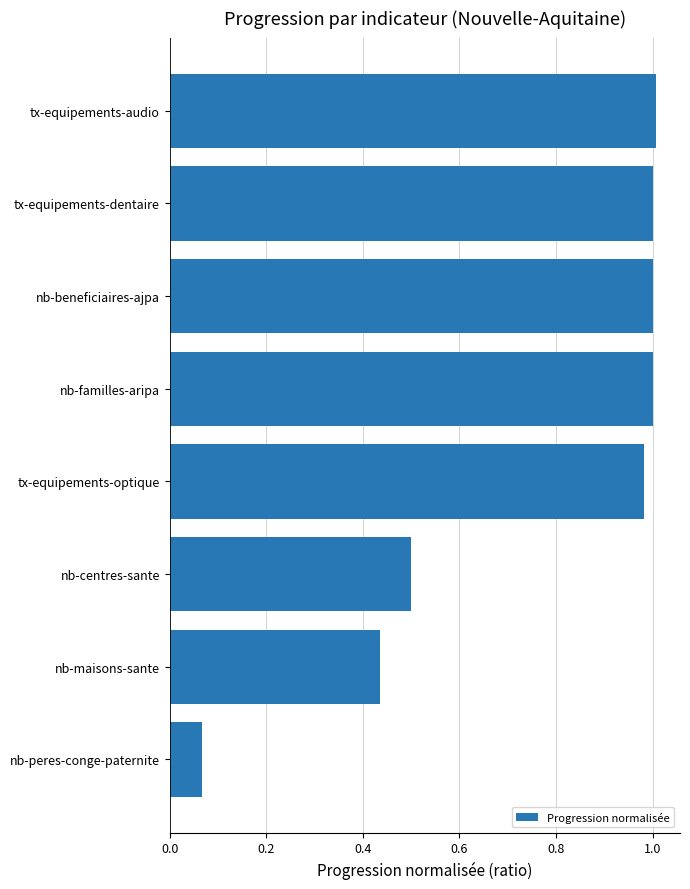

Where is the data nearest to the value 0?

nb-peres-conge-paternite